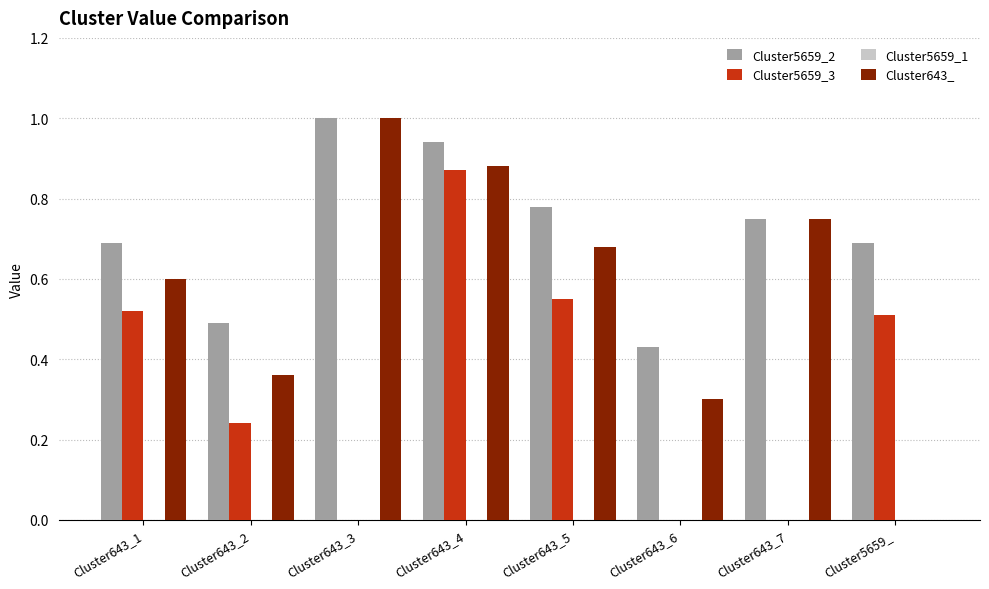

What is the maximum value shown in the chart?

1.0